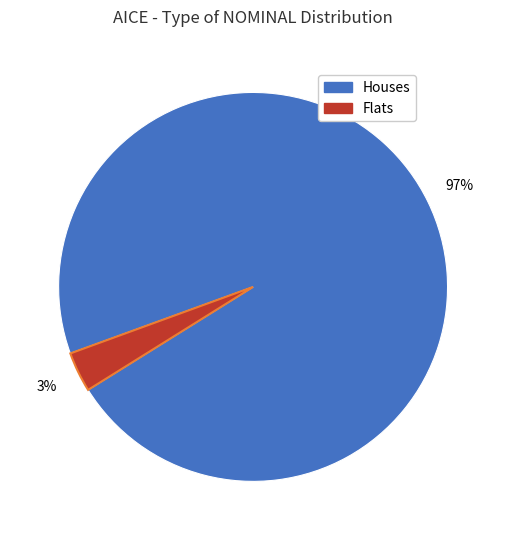

To the nearest percent, what is the average slice percentage?

50%